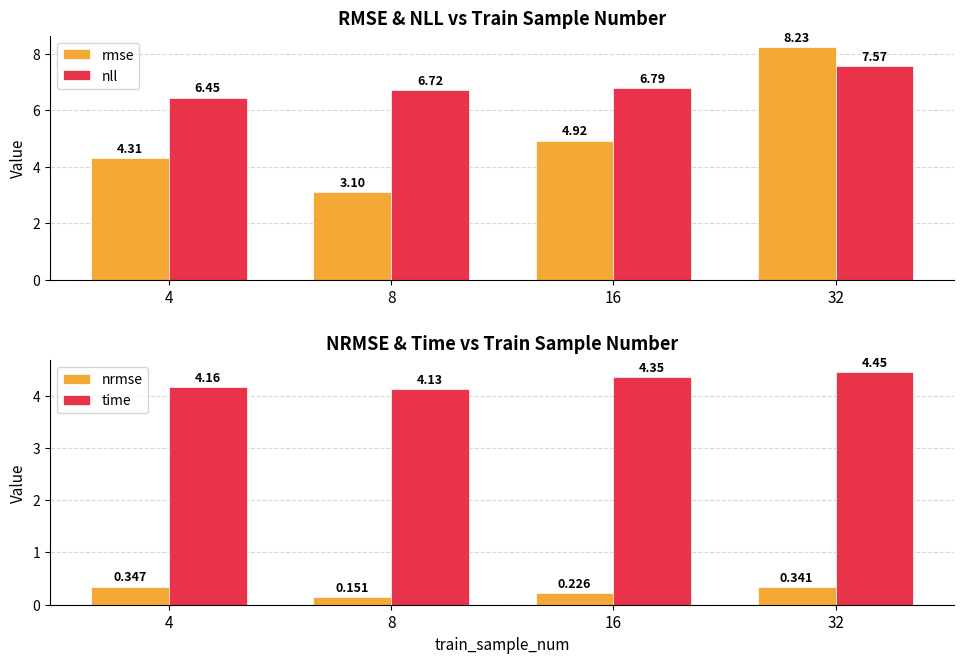

The value of rmse at 8 is 3.1. True or false?

True